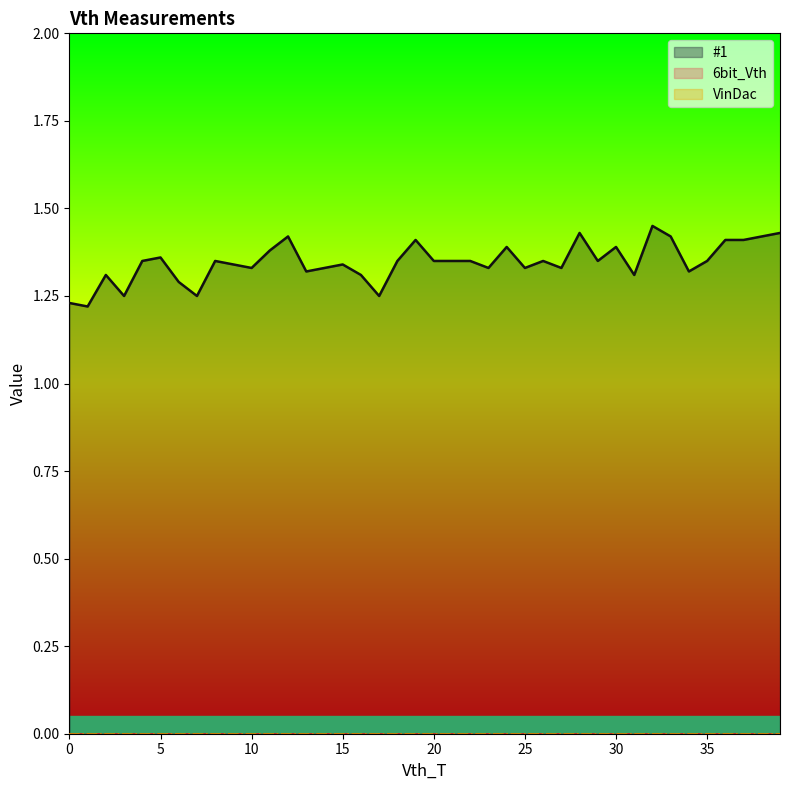

What is the difference between the second highest and minimum values in the #1 series?

0.2